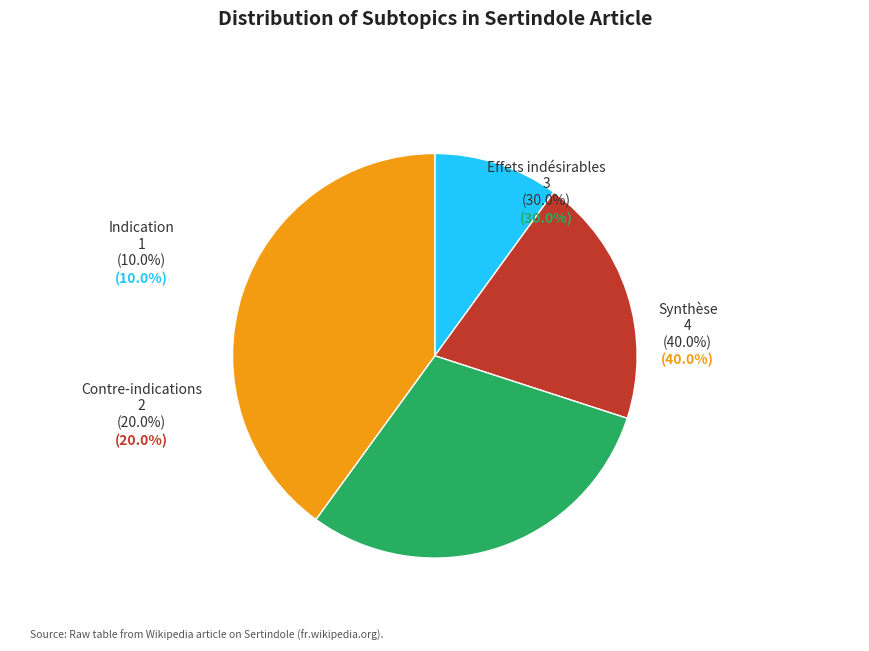

Do Contre-indications and Synthèse together represent more than half of the pie?

Yes